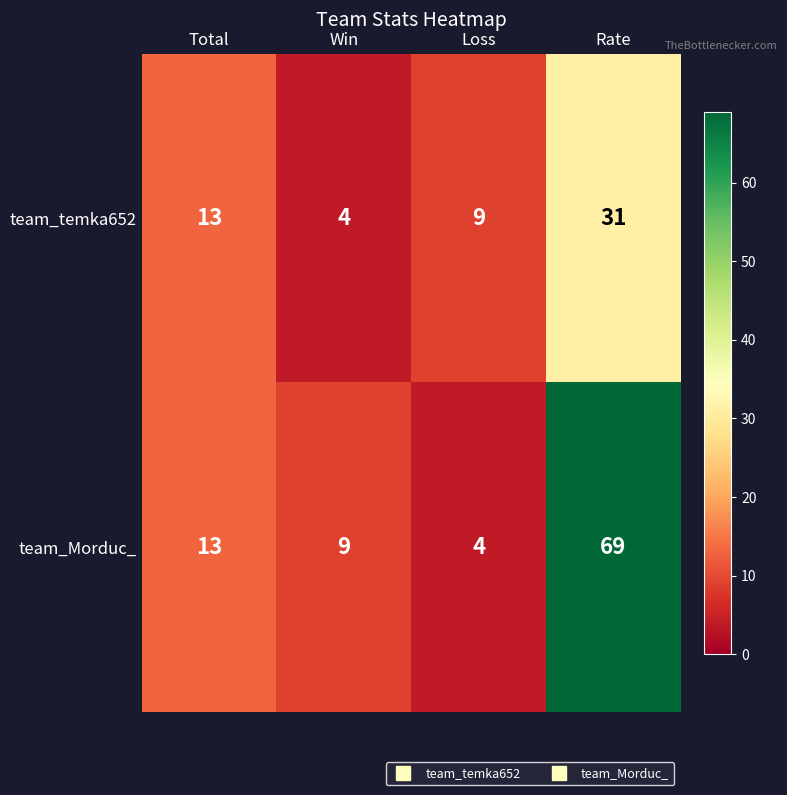

Which series has the widest spread of values?

team_Morduc_